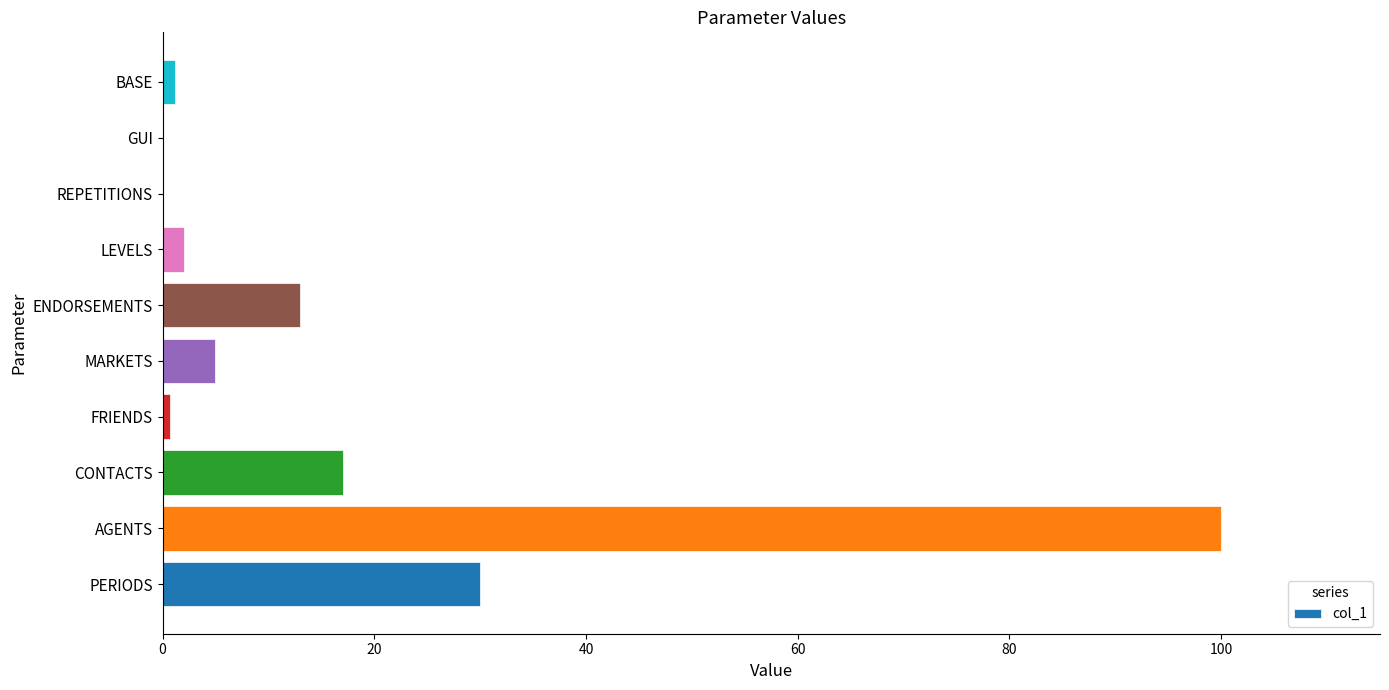

What is the sum of all values?

168.9